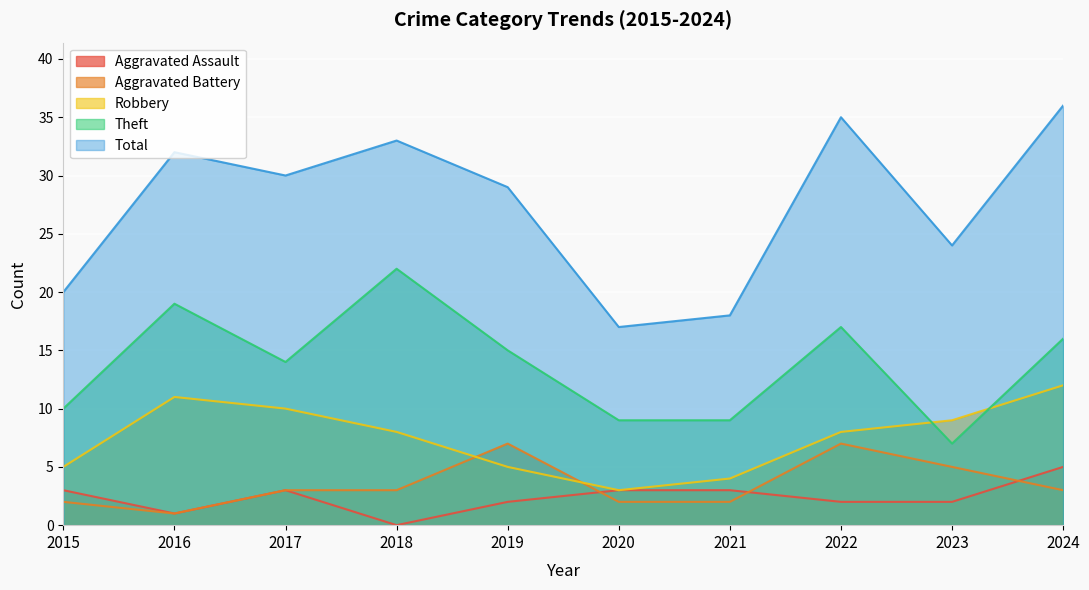

How many data points in Total are less than 30?

5